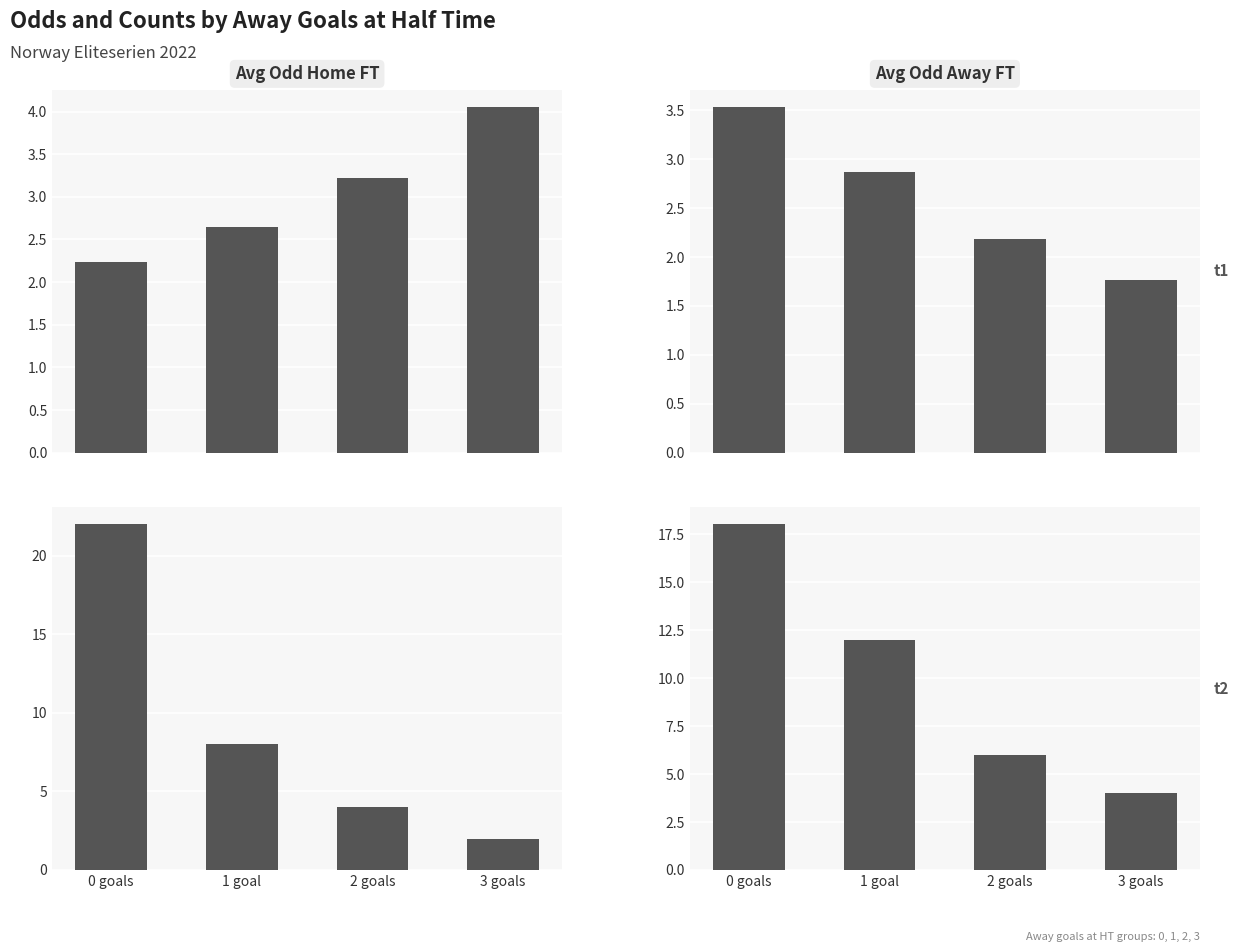

Which series has the largest total across all categories?

Count_Away